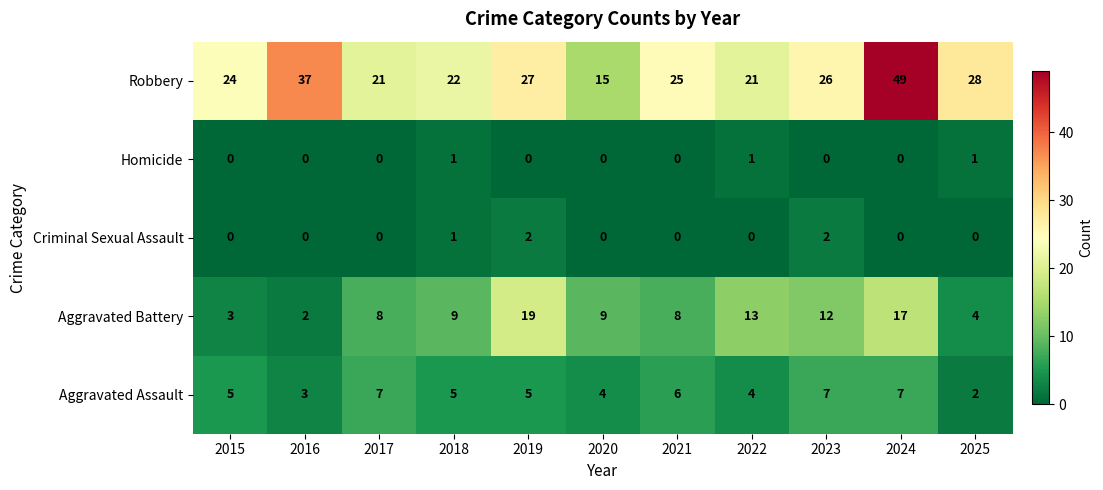

The Aggravated Battery series shows 4 at 2025. True or false?

True